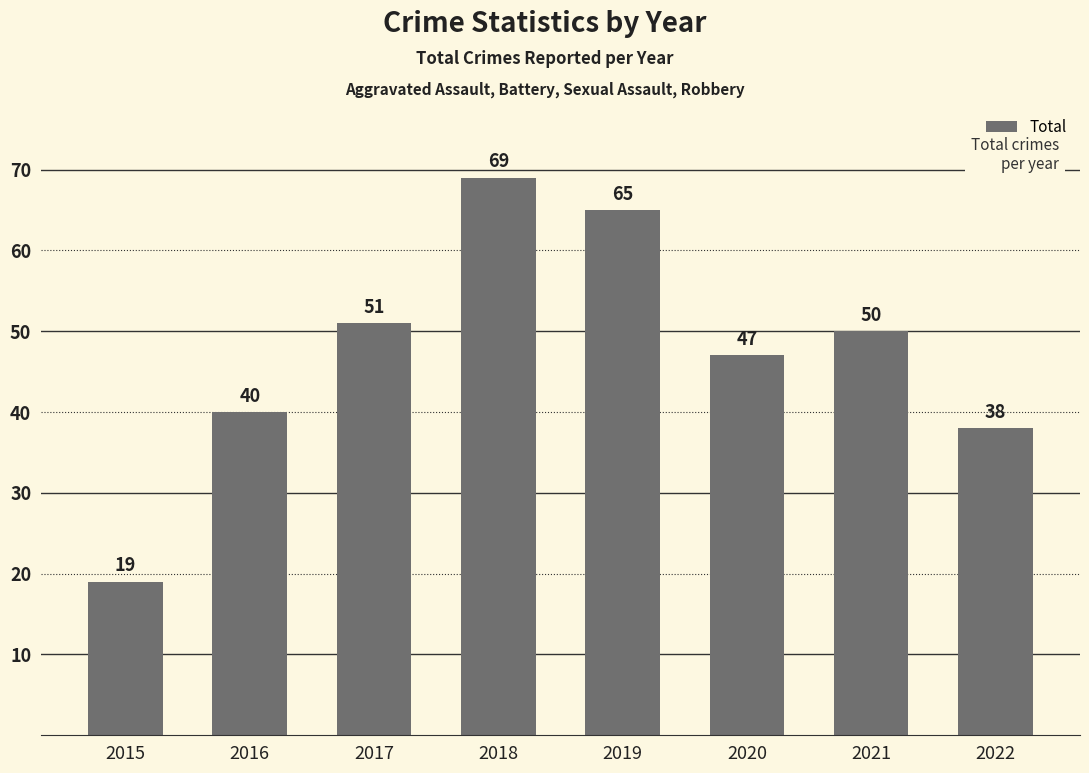

Does the chart contain stacked bars?

No